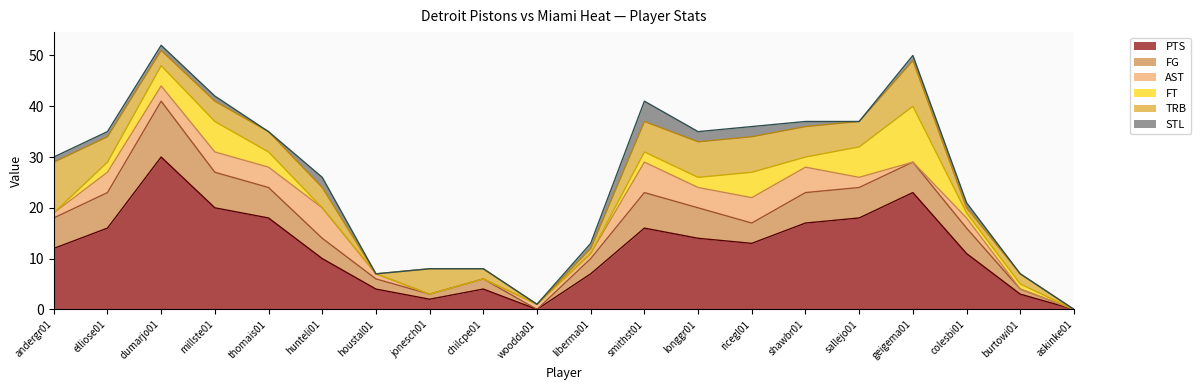

At which label does FT reach its minimum?

andergr01